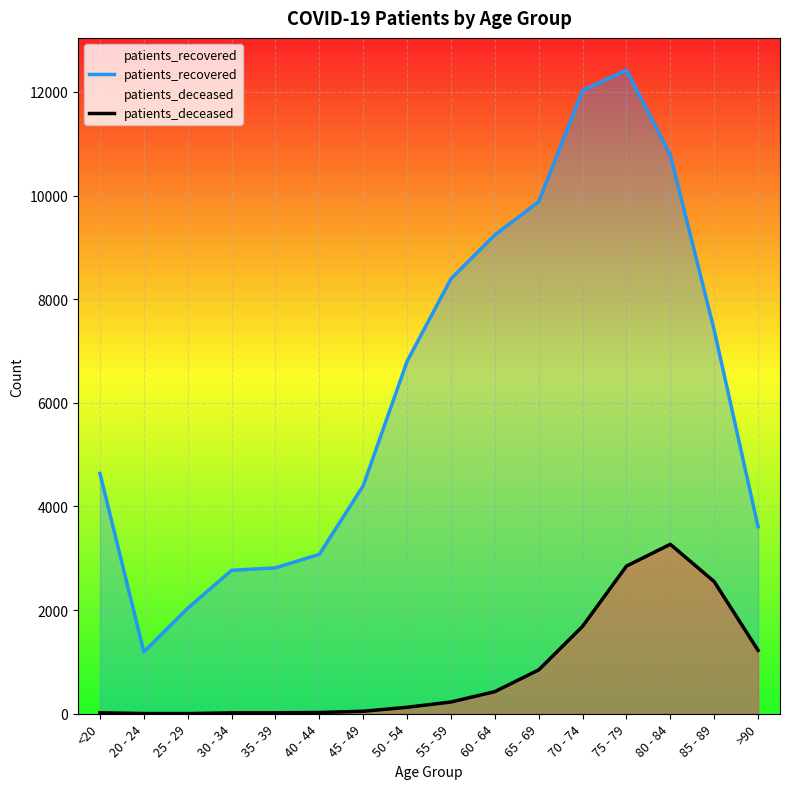

Rank the series by their maximum value, from lowest to highest.

patients_deceased, patients_recovered